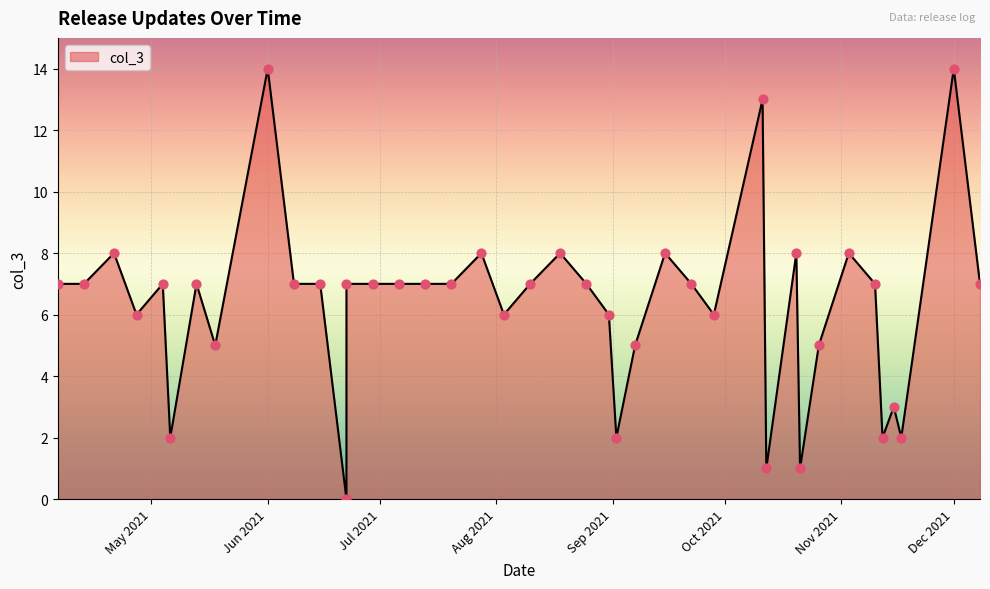

Between 2021-11-12 and 2021-07-28, which is larger?

2021-07-28